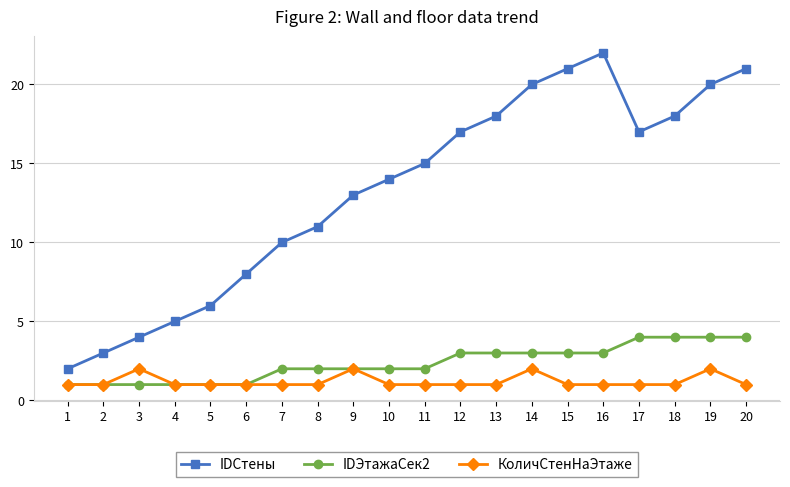

At which label does IDСтены reach its peak?

16